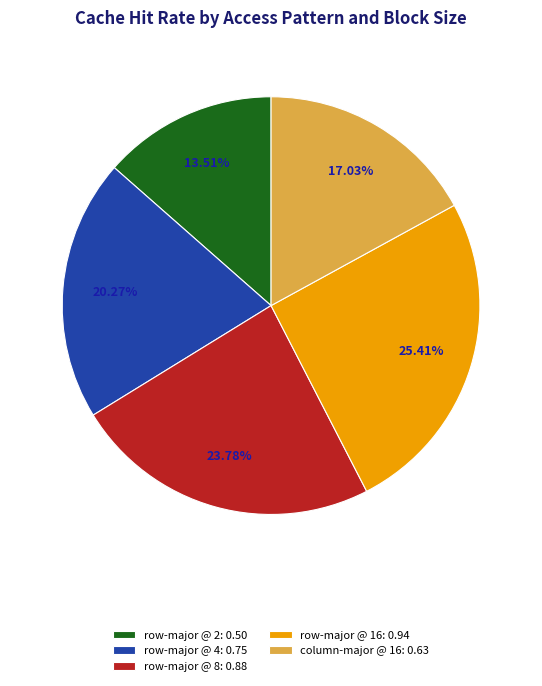

Rank the categories by value from lowest to highest.

row-major @ 2: 0.50, column-major @ 16: 0.63, row-major @ 4: 0.75, row-major @ 8: 0.88, row-major @ 16: 0.94